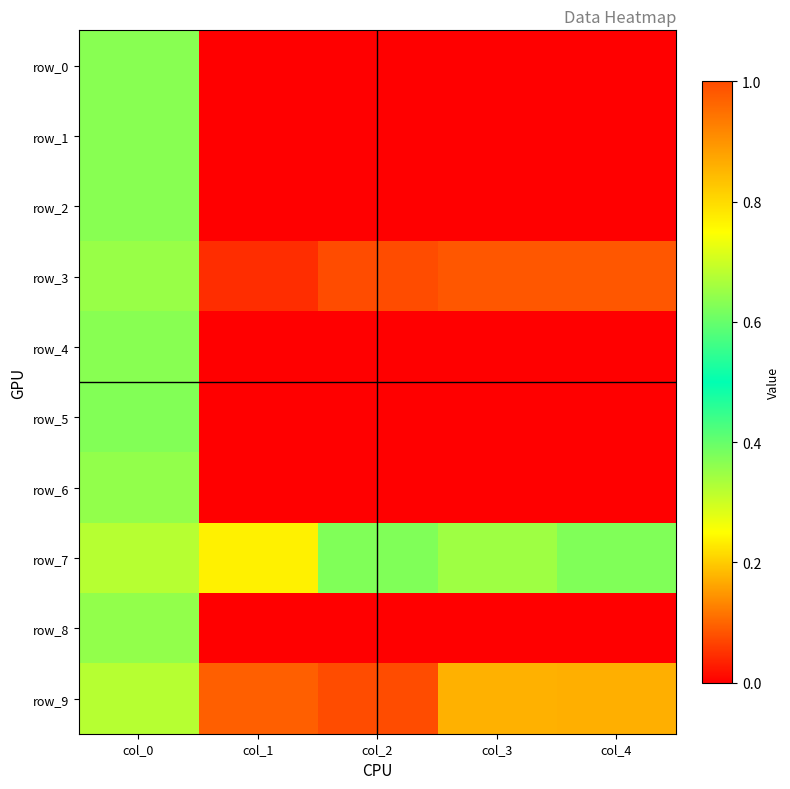

At which label is row_3 closest to 0?

col_1